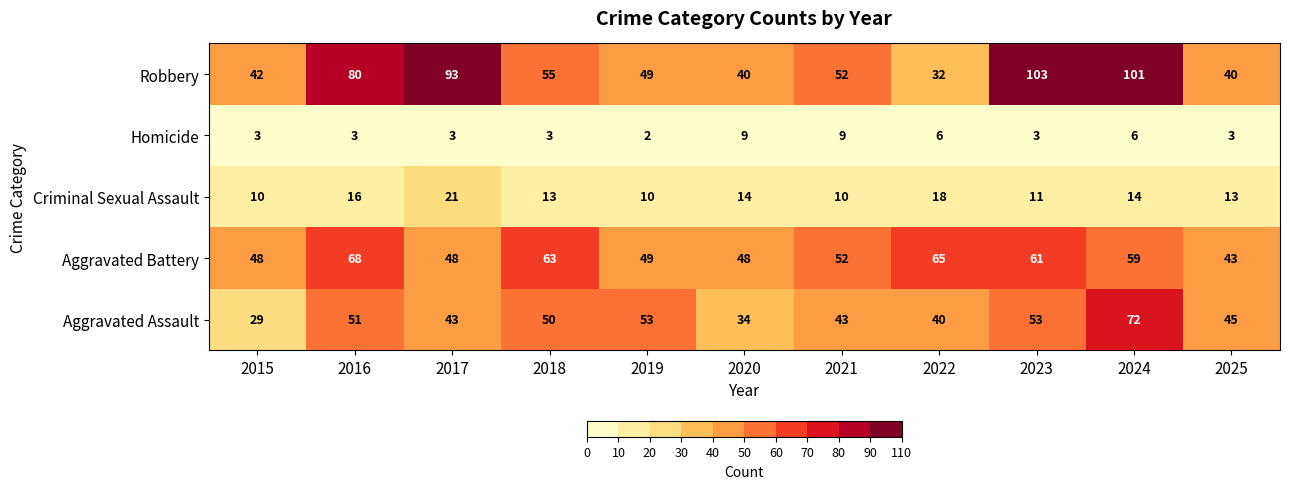

Which label corresponds to the smallest value in the chart?

2019